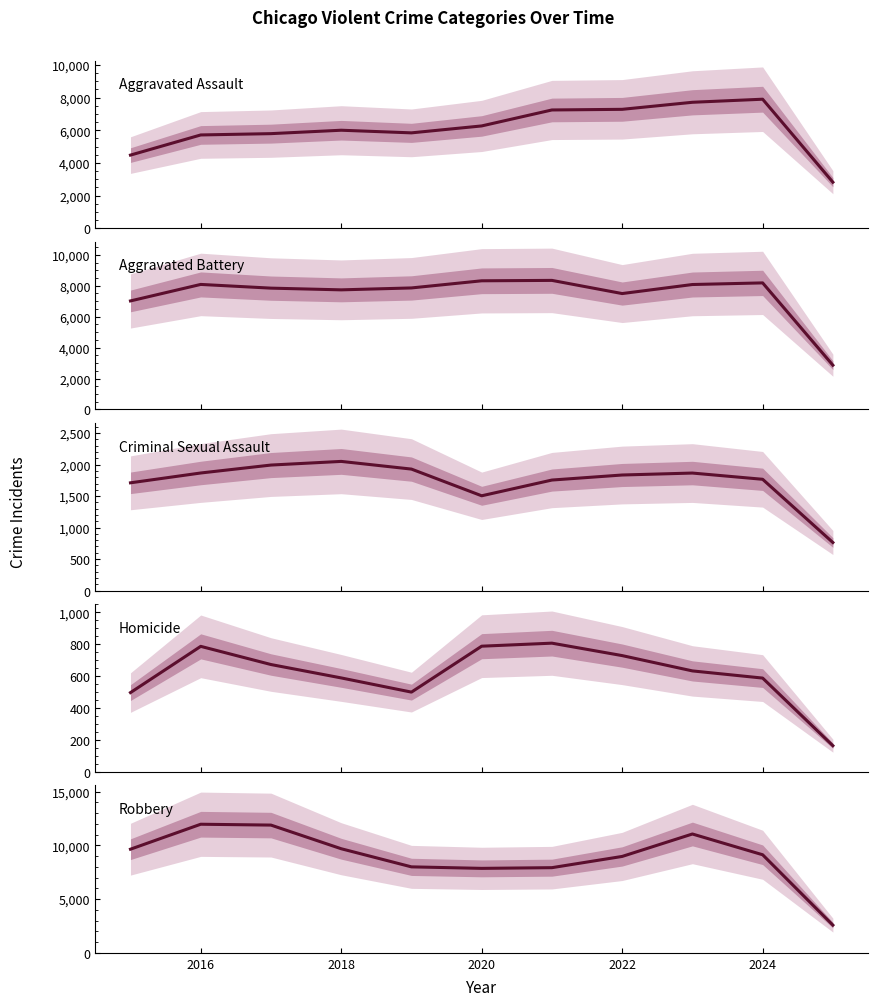

How many times do Aggravated Battery and Robbery cross each other?

3